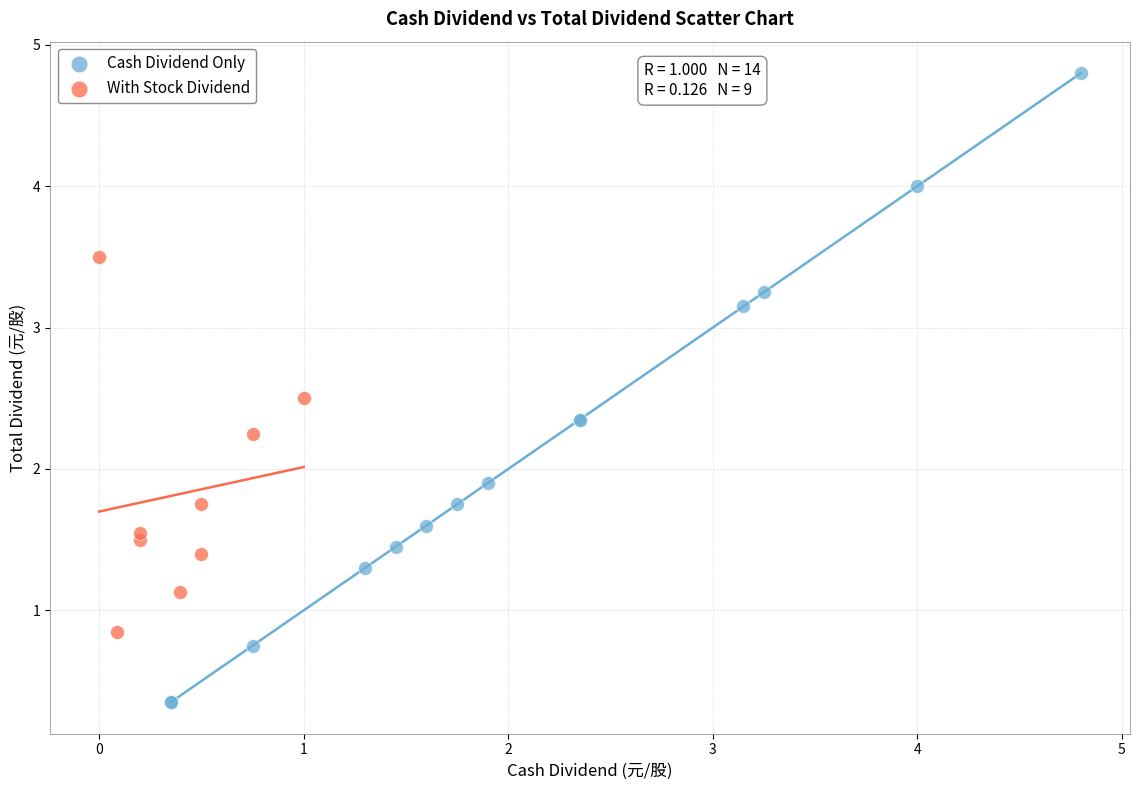

Which series reaches the minimum Y coordinate?

Cash Dividend Only